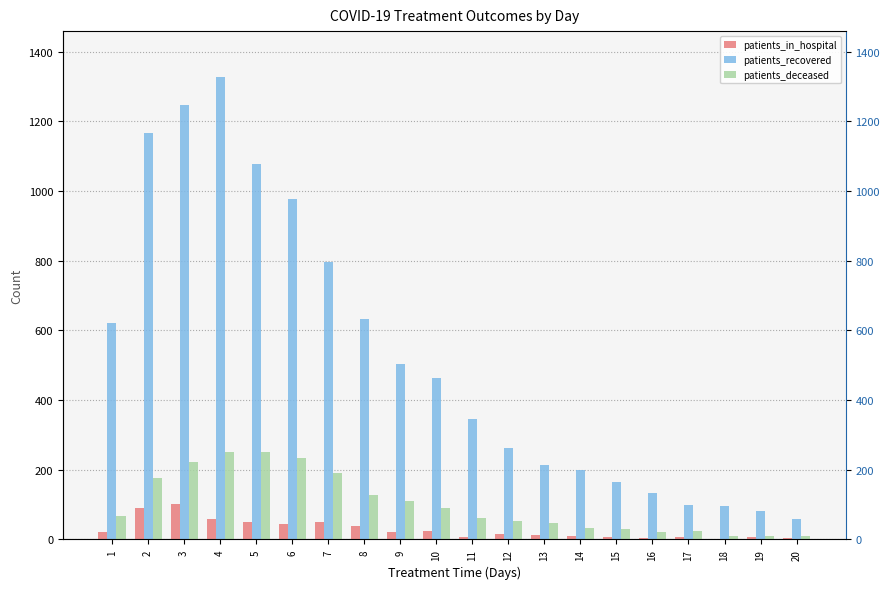

Reading left to right, transcribe all the data shown in this chart.

patients_in_hospital: 21	89	103	58	50	43	49	39	21	24	8	16	12	10	7	4	6	2	6	4
patients_recovered: 622	1166	1247	1326	1078	978	796	632	504	462	345	263	214	199	165	133	99	96	83	58
patients_deceased: 67	175	221	250	251	233	192	128	109	89	63	53	48	33	29	21	23	11	11	9